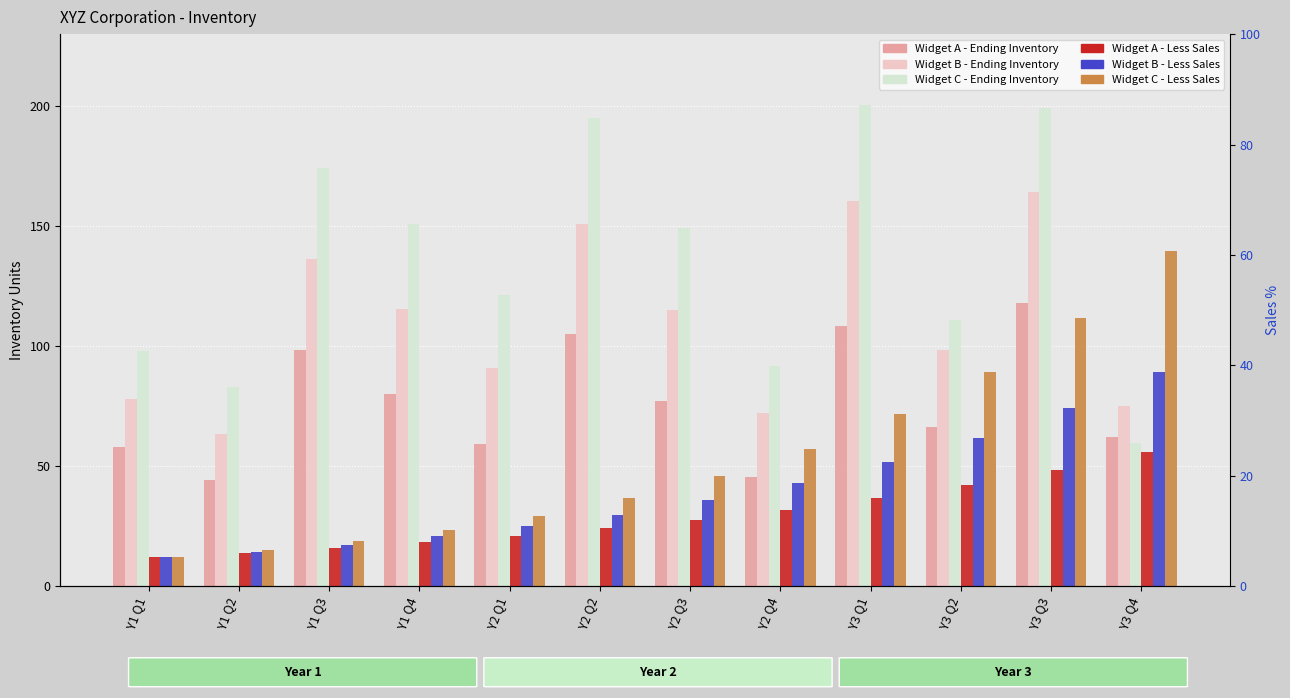

Is it true that Widget A - Less Sales equals 15.9 at Y1 Q3?

True